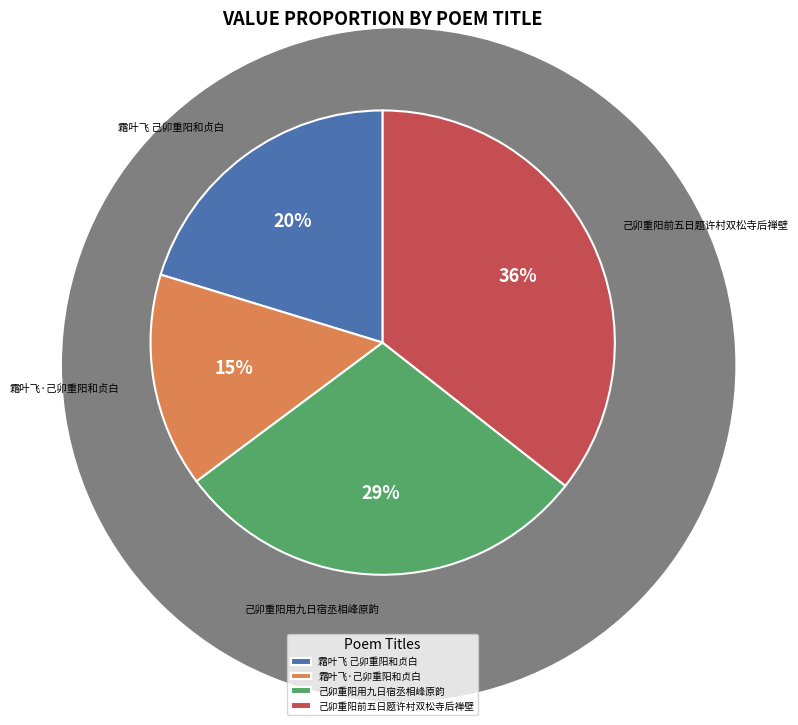

To the nearest percent, what percentage of the pie is 霜叶飞 己卯重阳和贞白?

20%